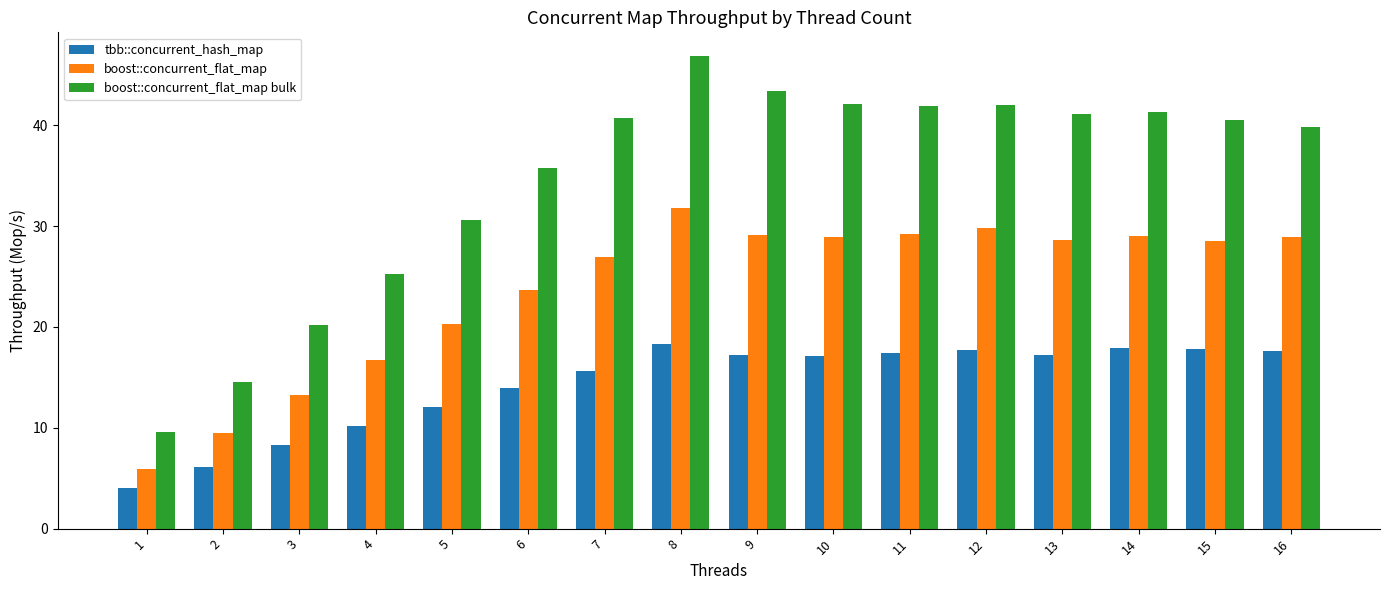

What is the total value across all series at 8?

97.0